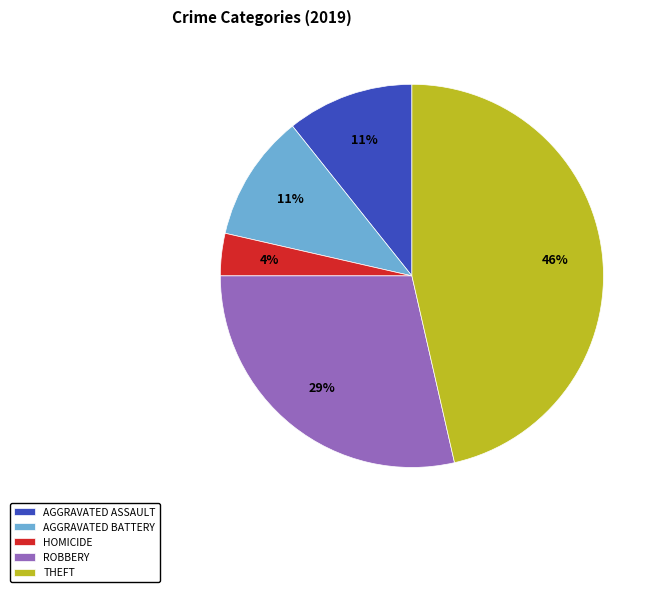

How many segments does this pie chart have?

5